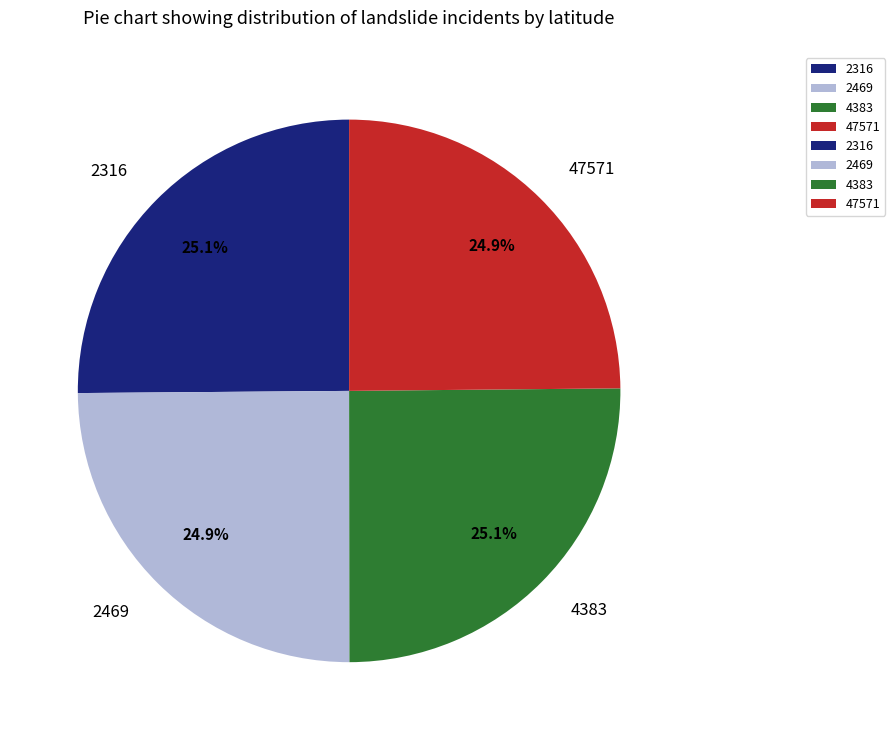

Does 2316 represent more than half of the total?

No